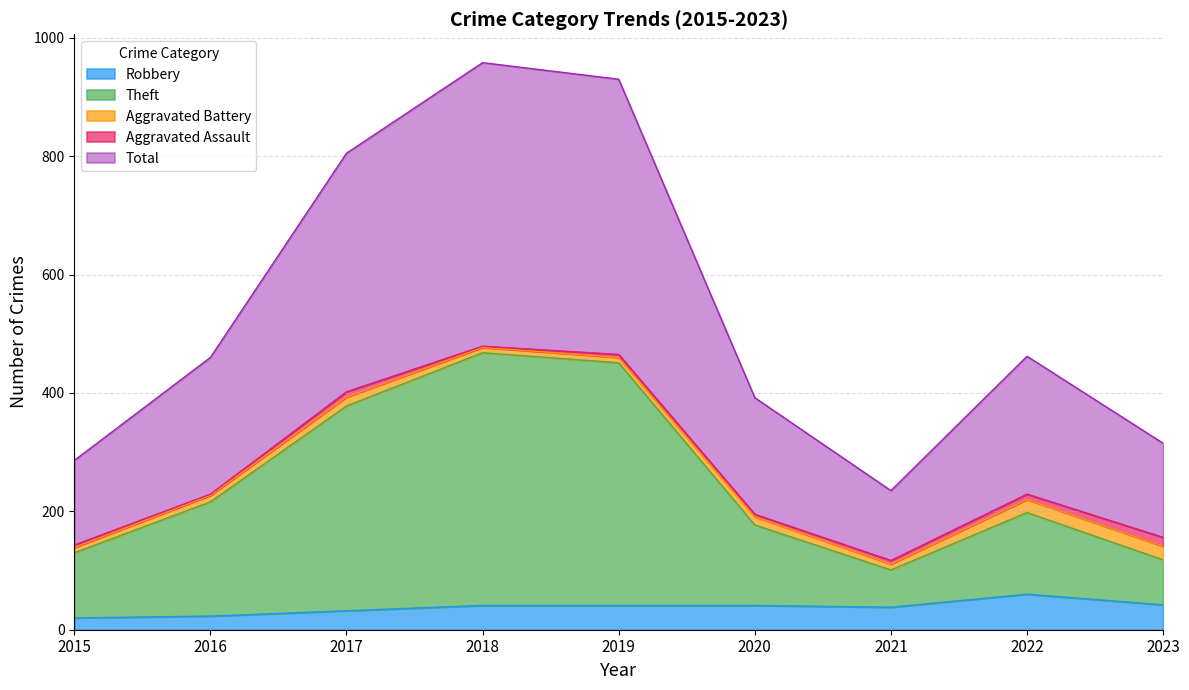

True or false: Theft and Robbery intersect in this chart.

False